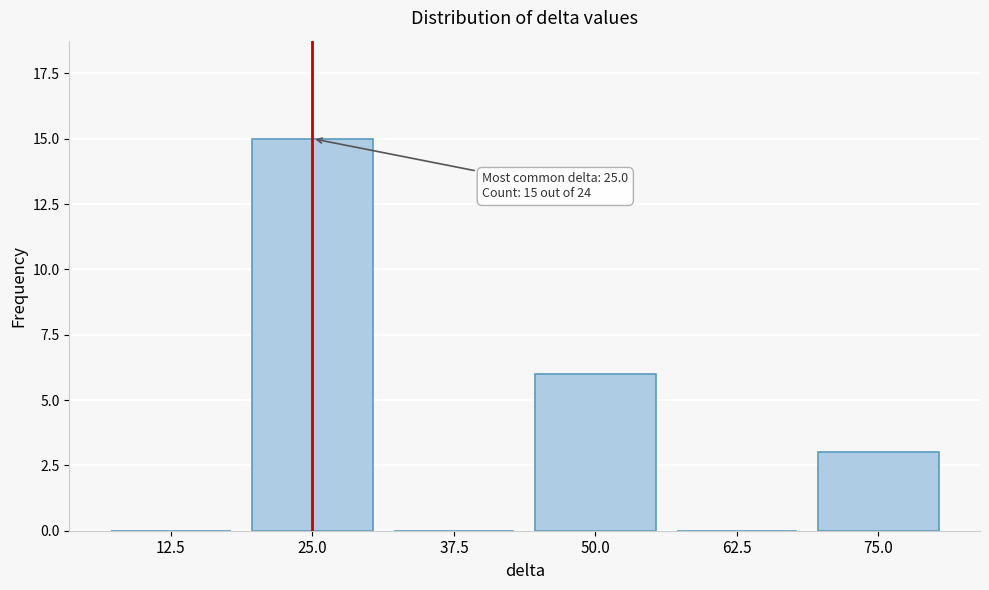

Reading left to right, transcribe all the data shown in this chart.

12.5=0	25.0=15	37.5=0	50.0=6	62.5=0	75.0=3